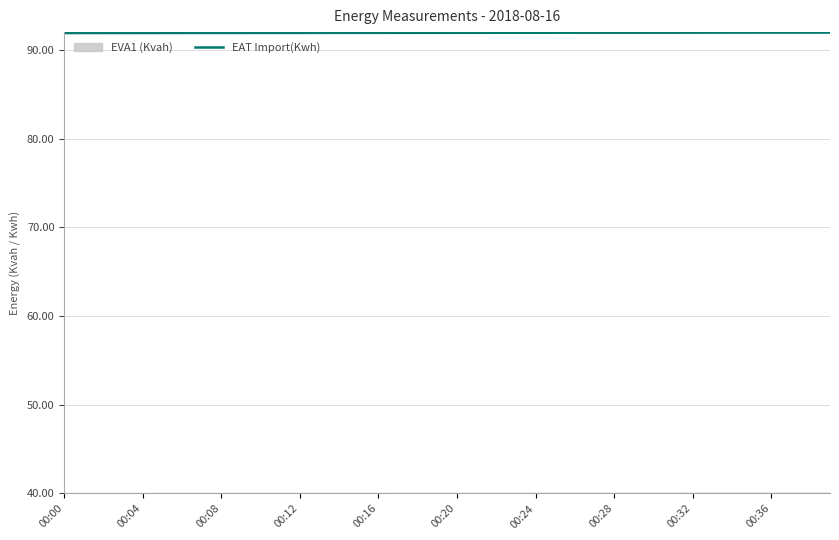

What is the minimum value for EAT Import(Kwh)?

91.9